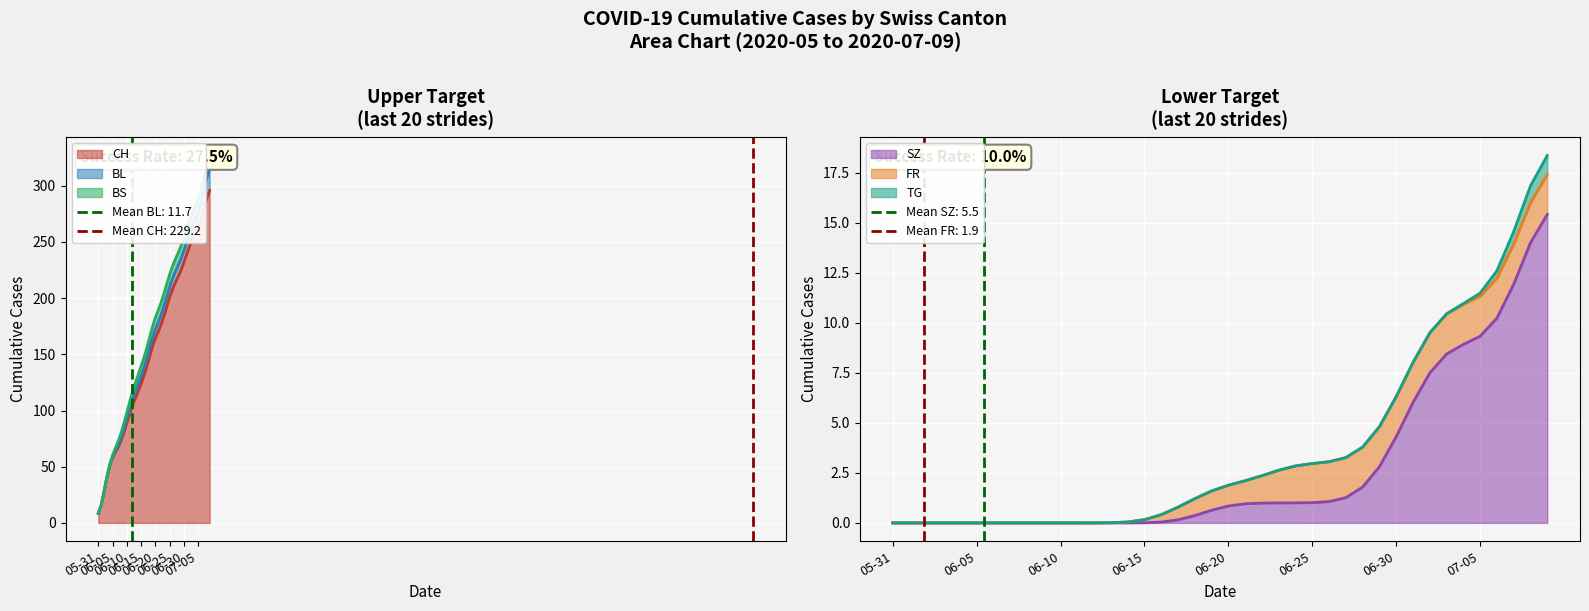

What are all the series names shown in the legend?

CH, BL, BS, SZ, FR, TG